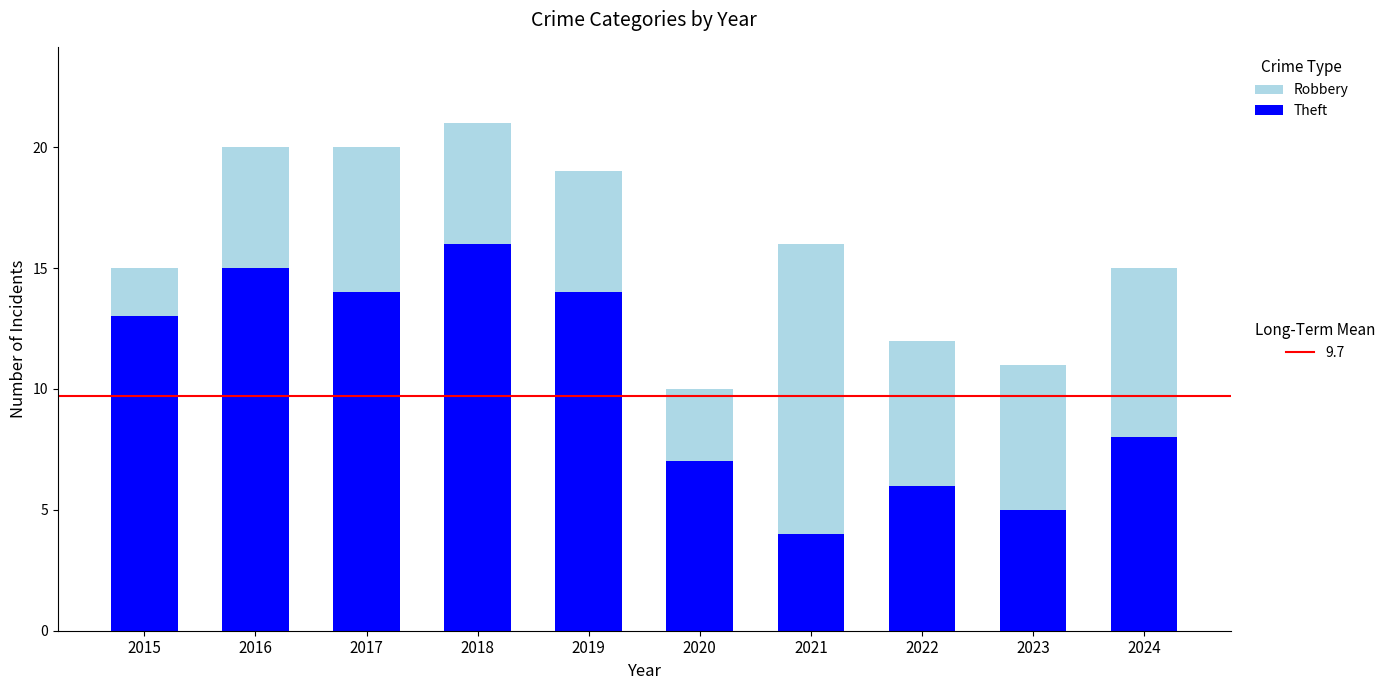

What is the total value across all series at 2020?

10